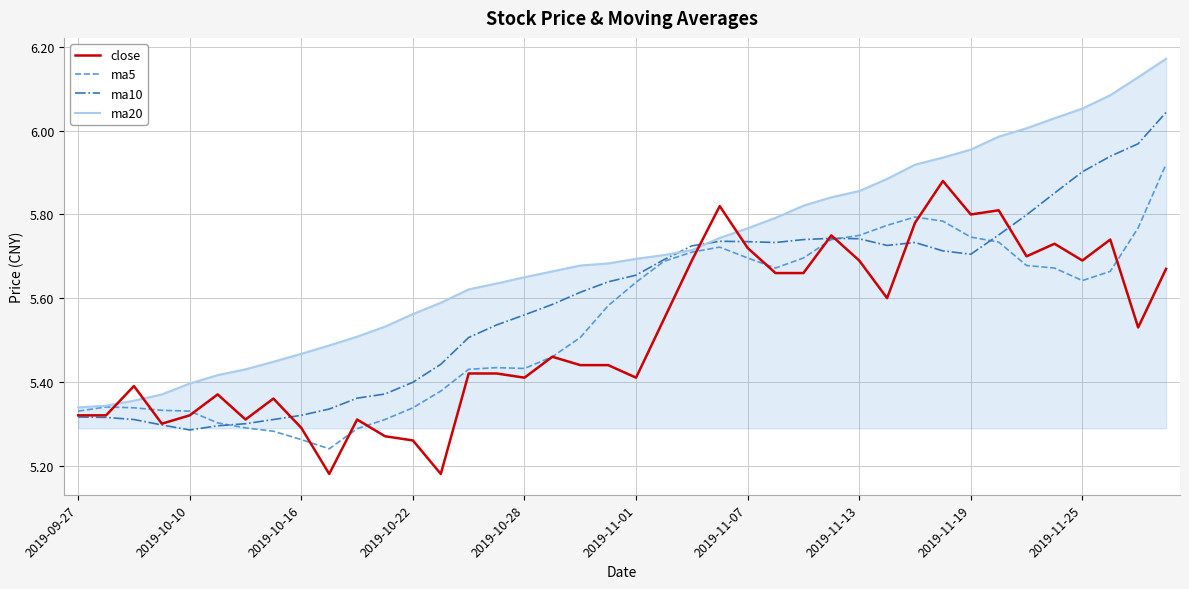

Which series has the largest range (max minus min)?

ma20